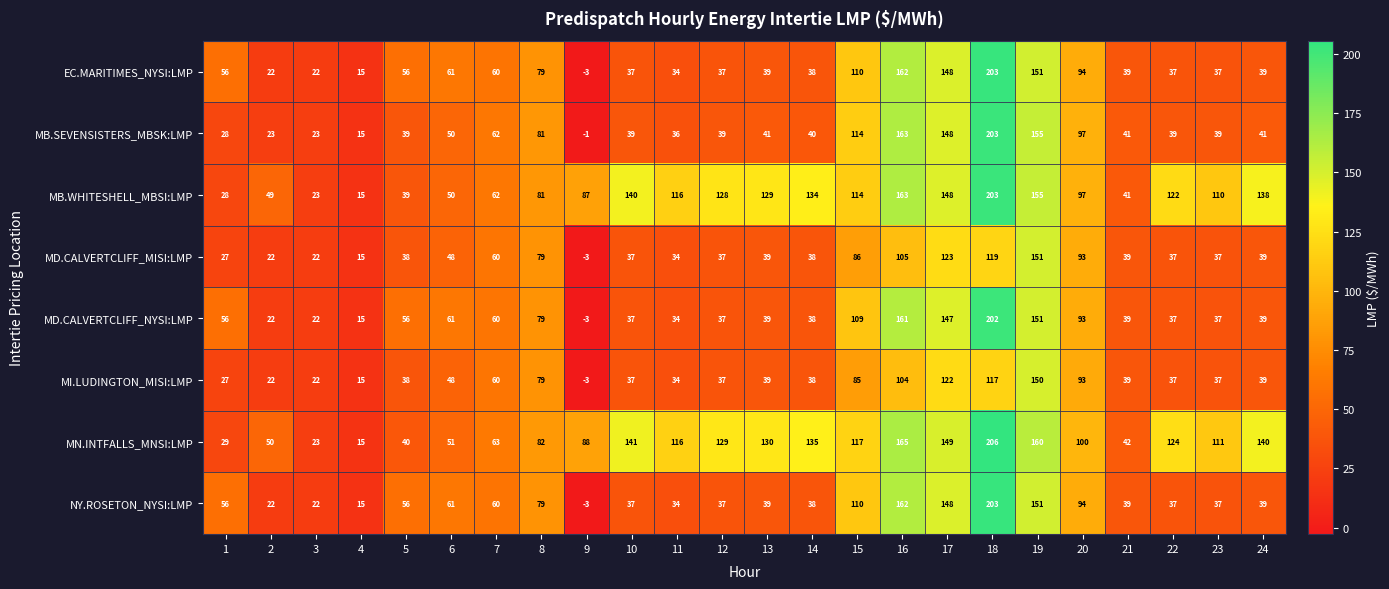

What is the greatest value displayed?

206